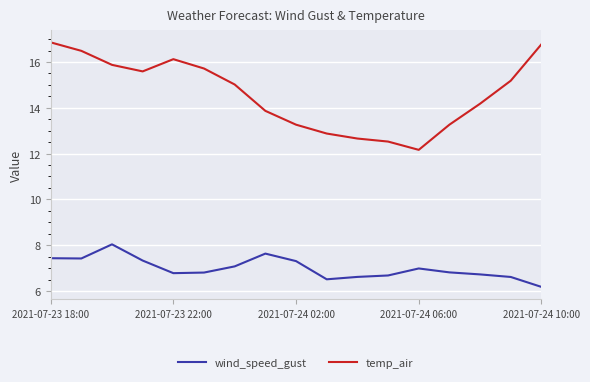

In wind_speed_gust, how many points are lower than both neighbors (excluding endpoints)?

3